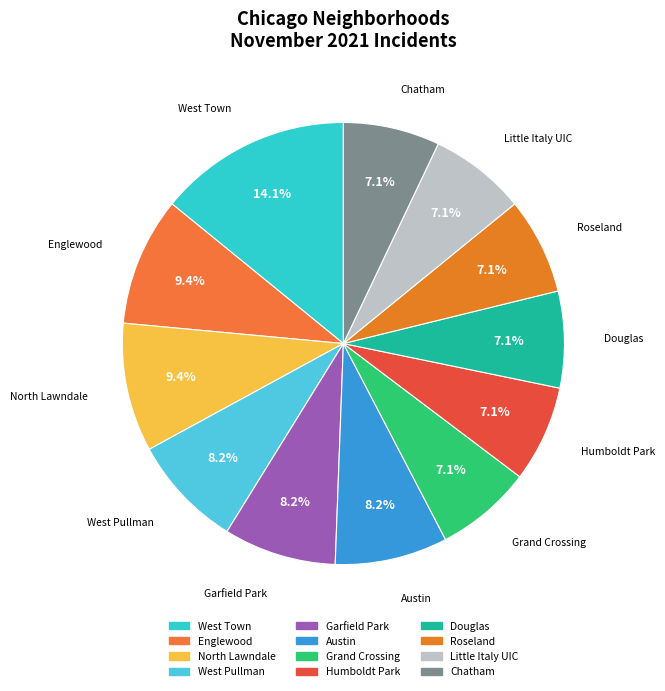

What is the largest slice in the pie chart?

West Town